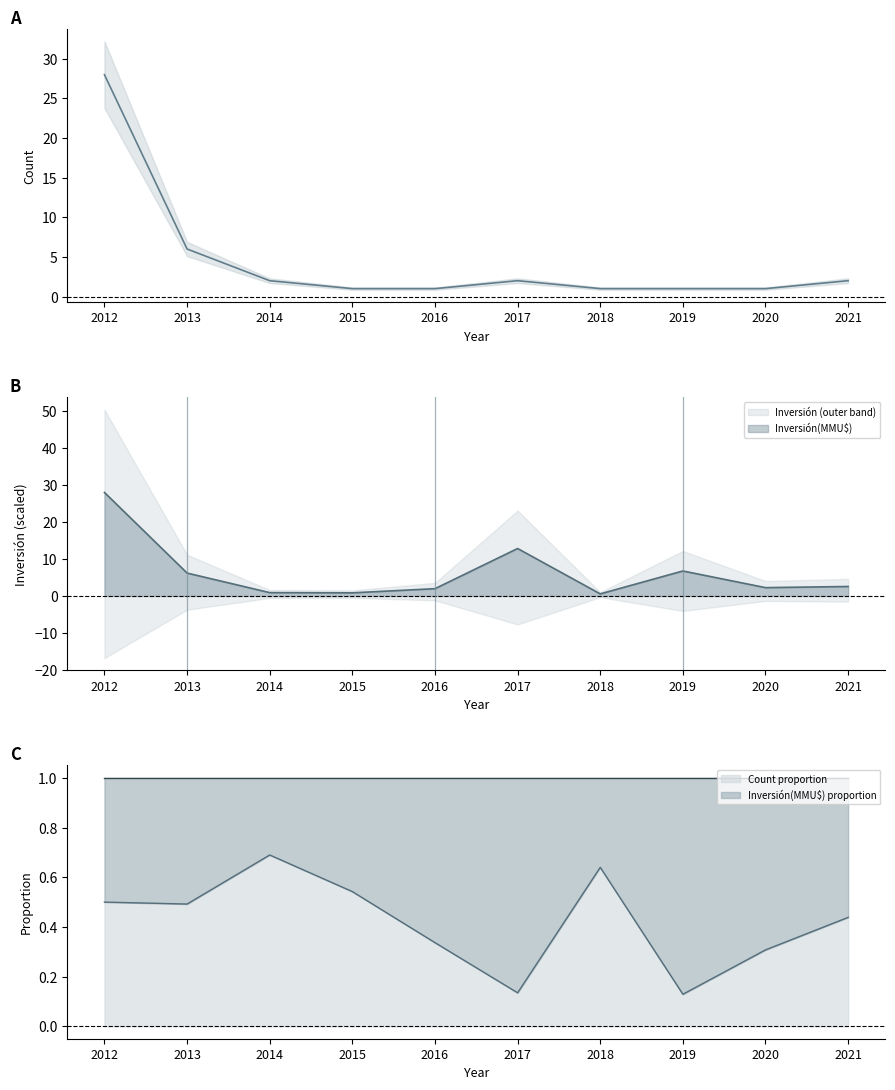

How many points are higher than both their immediate neighbors (excluding endpoints)?

1